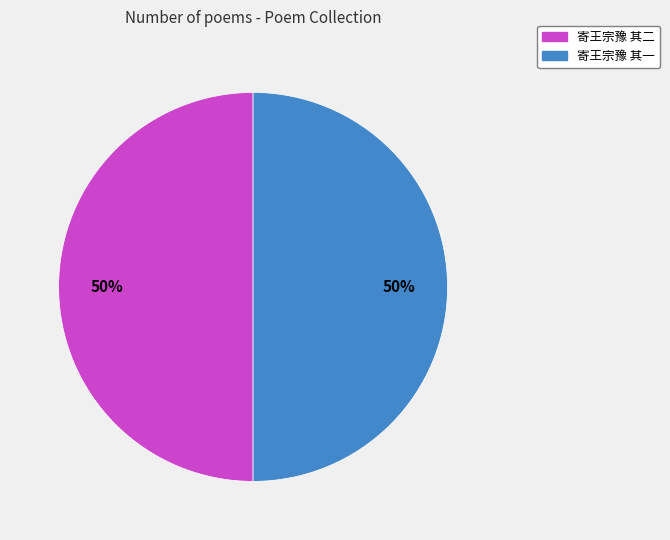

What percentage is the 寄王宗豫 其二 slice, to the nearest percent?

50%